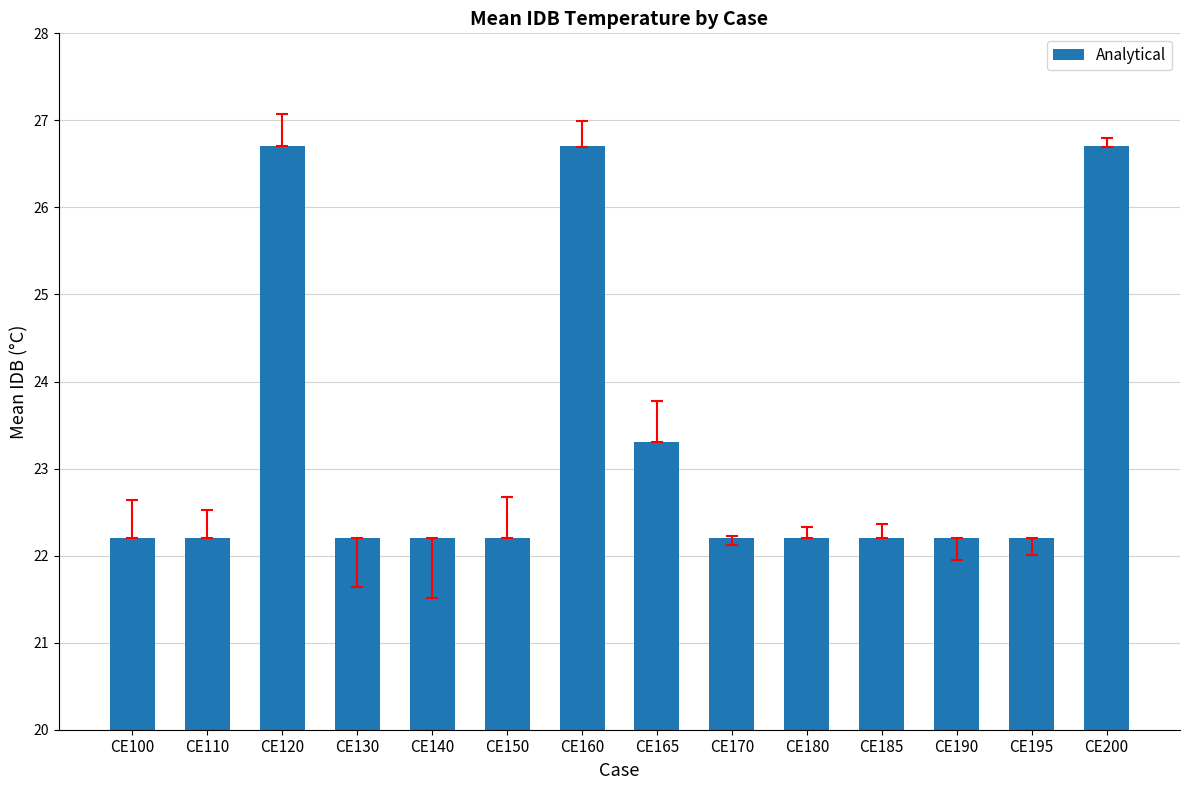

Reading left to right, what are all the values shown in this chart?

CE100=22.2	CE110=22.2	CE120=26.7	CE130=22.2	CE140=22.2	CE150=22.2	CE160=26.7	CE165=23.3	CE170=22.2	CE180=22.2	CE185=22.2	CE190=22.2	CE195=22.2	CE200=26.7